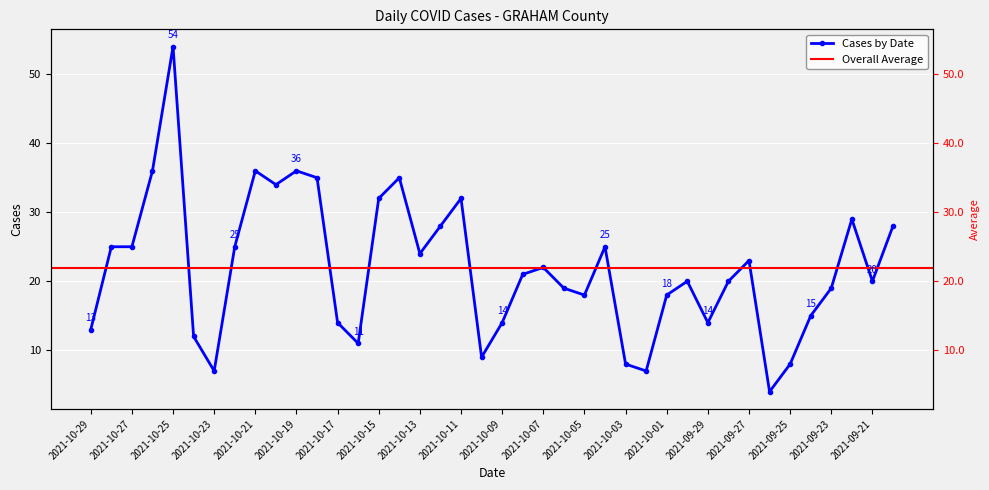

Reading left to right, transcribe all the data shown in this chart.

2021-10-29=13	2021-10-28=25	2021-10-27=25	2021-10-26=36	2021-10-25=54	2021-10-24=12	2021-10-23=7	2021-10-22=25	2021-10-21=36	2021-10-20=34	2021-10-19=36	2021-10-18=35	2021-10-17=14	2021-10-16=11	2021-10-15=32	2021-10-14=35	2021-10-13=24	2021-10-12=28	2021-10-11=32	2021-10-10=9	2021-10-09=14	2021-10-08=21	2021-10-07=22	2021-10-06=19	2021-10-05=18	2021-10-04=25	2021-10-03=8	2021-10-02=7	2021-10-01=18	2021-09-30=20	2021-09-29=14	2021-09-28=20	2021-09-27=23	2021-09-26=4	2021-09-25=8	2021-09-24=15	2021-09-23=19	2021-09-22=29	2021-09-21=20	2021-09-20=28